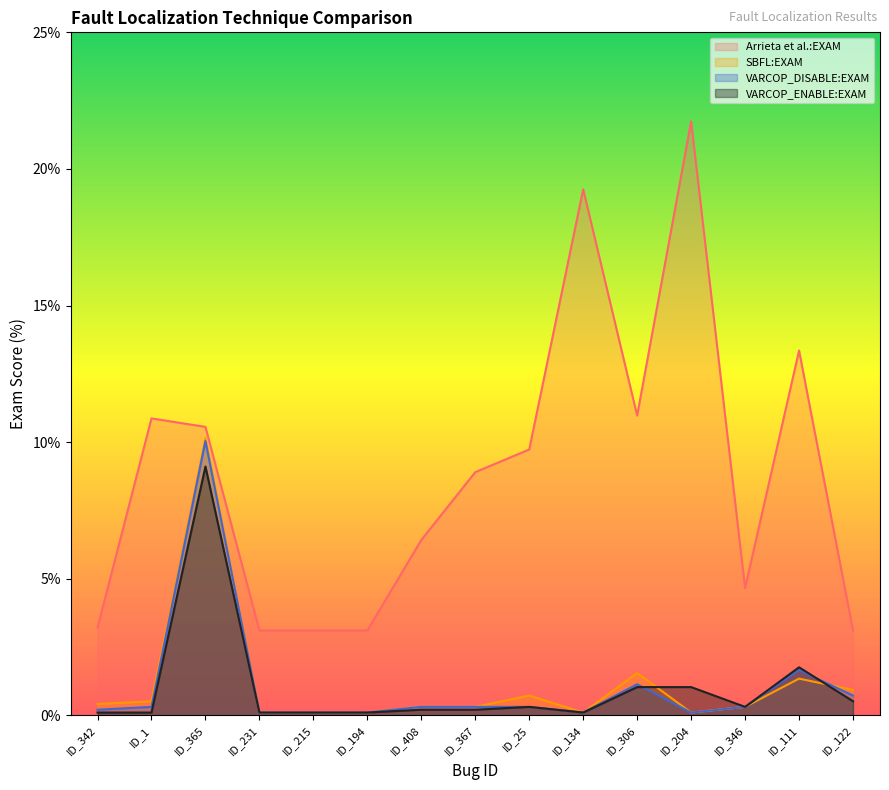

How many times do SBFL:EXAM and VARCOP_ENABLE:EXAM cross each other?

2